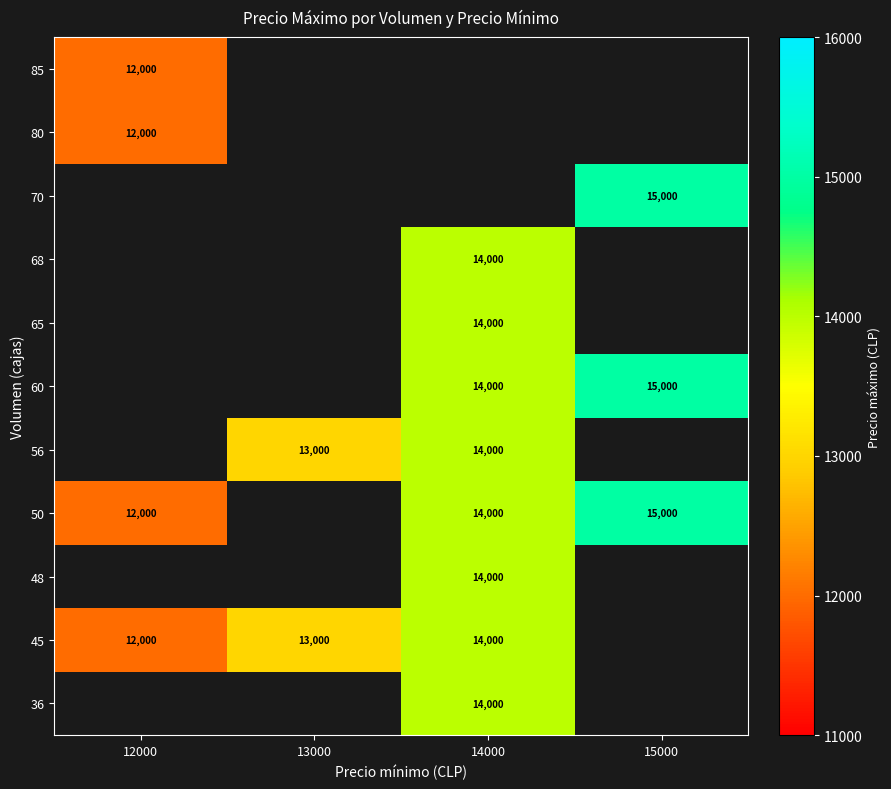

The 60 series shows 4061 at 15000. True or false?

False